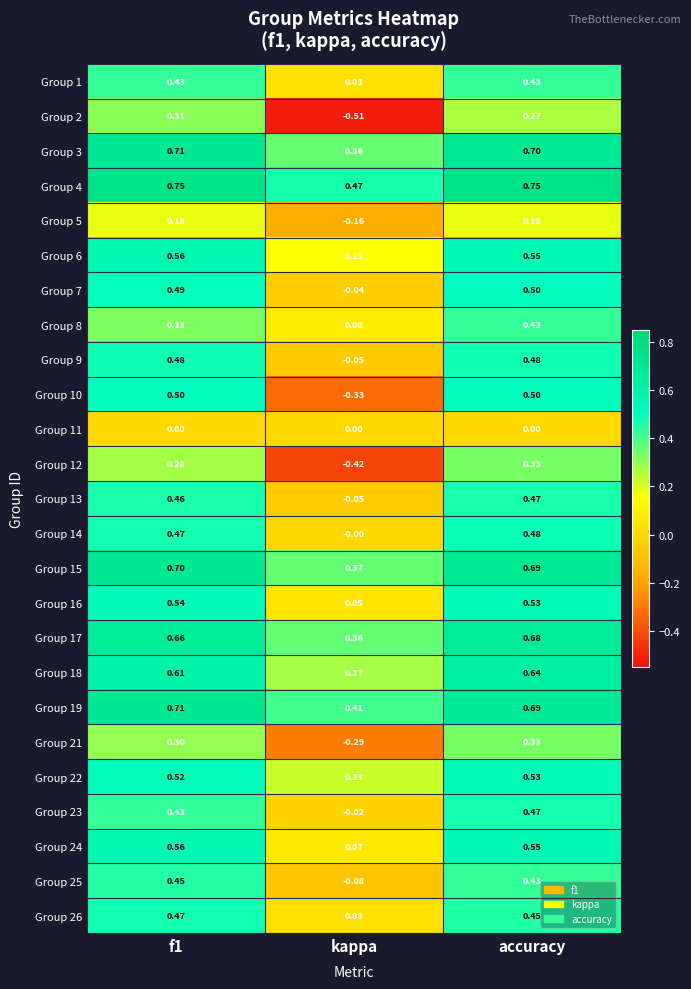

At which label is Group 16 closest to 0?

kappa